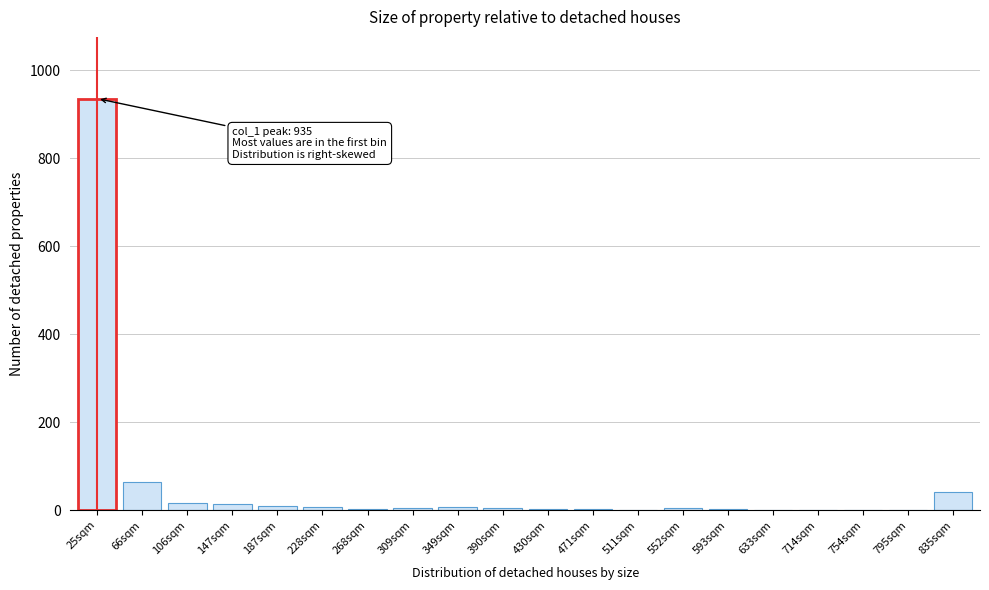

True or false: the data shows 112 at 66sqm.

False